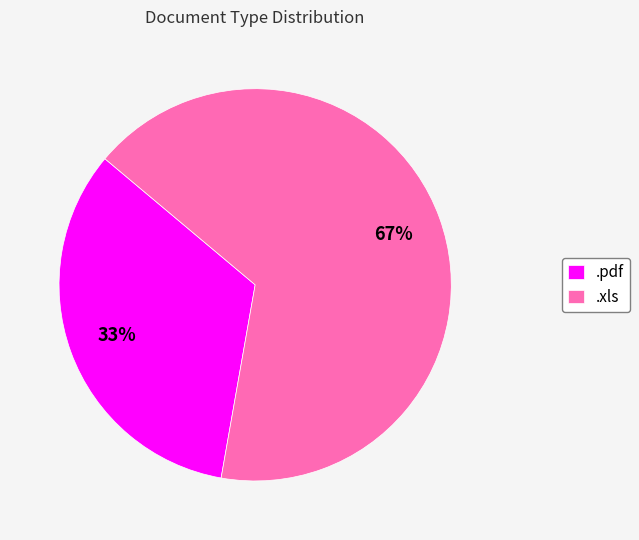

Count the number of slices in the pie.

2